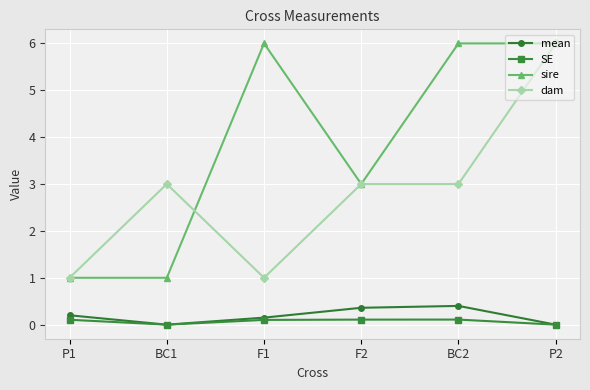

The dam series shows 1.0 at P1. True or false?

True